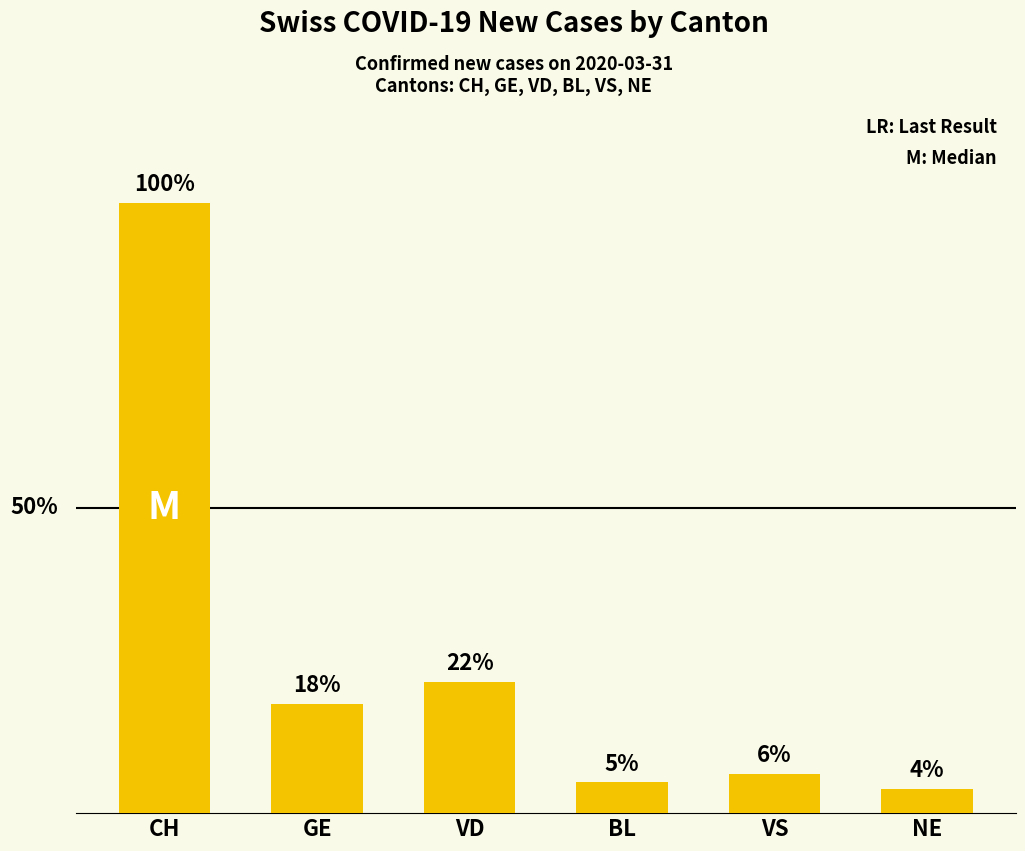

Is it true that the value at VS is 23?

True